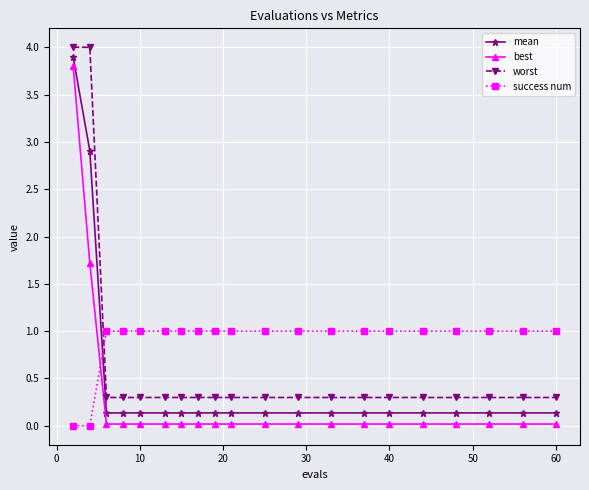

What are all the series names shown in the legend?

mean, best, worst, success num